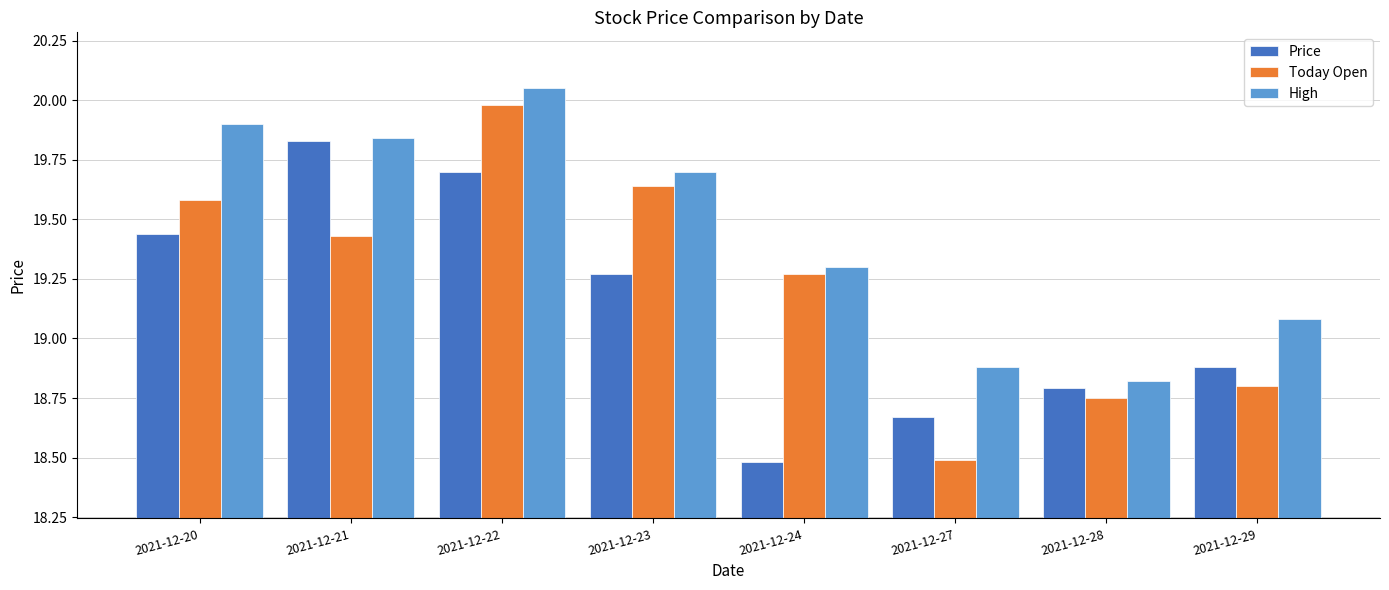

Which label corresponds to the largest value in the chart?

2021-12-22